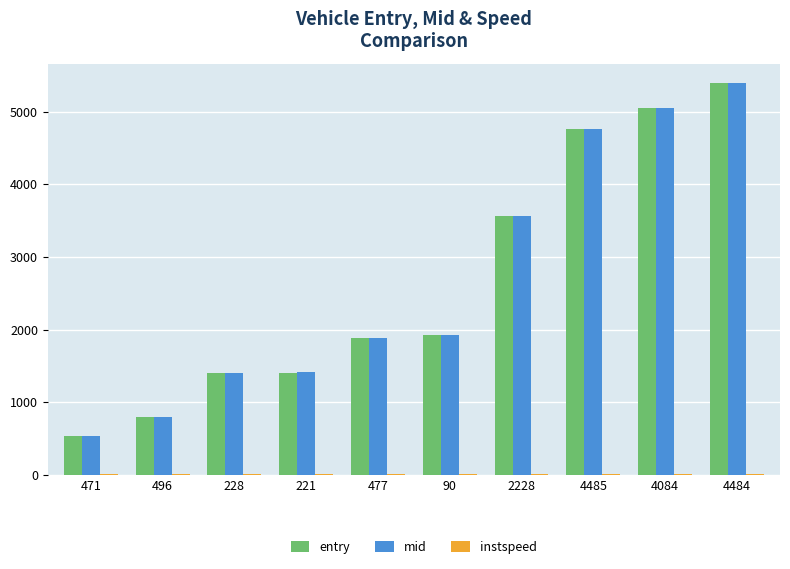

What is the greatest value displayed?

5390.5